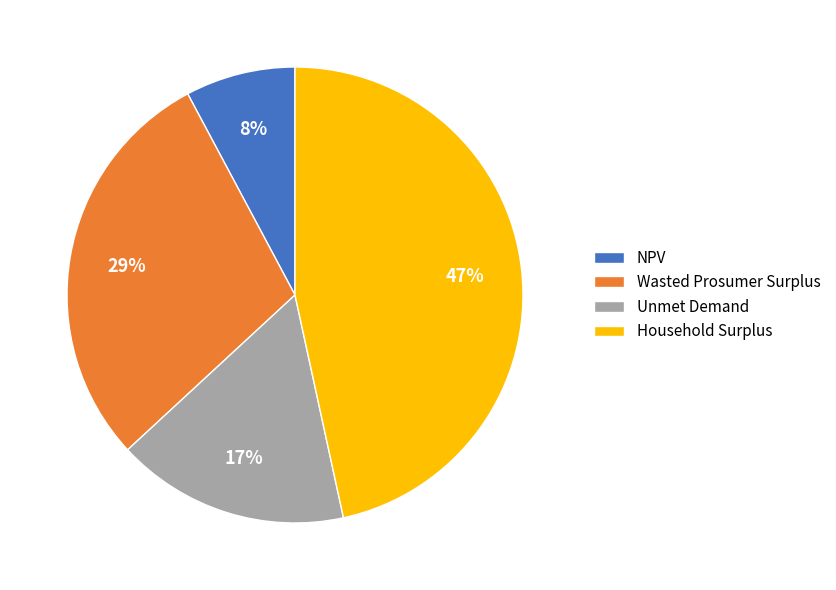

To the nearest percent, what portion does Unmet Demand represent?

17%